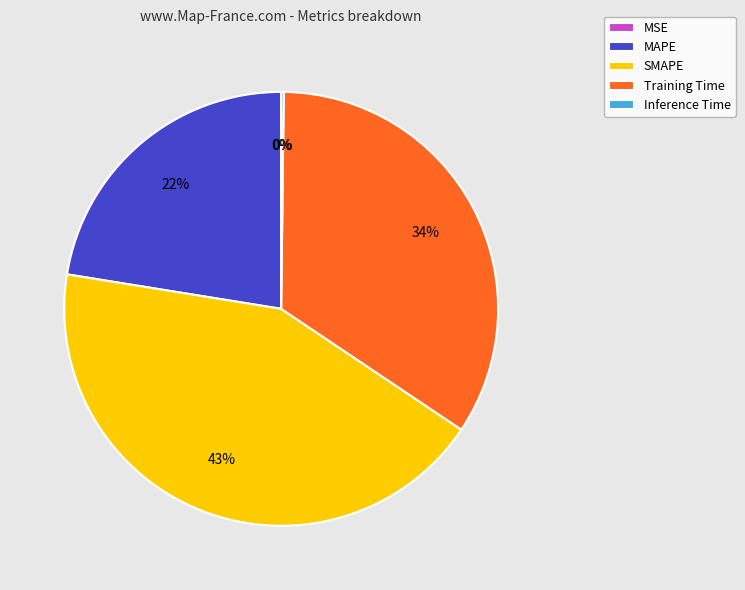

Is it true that Training Time is 34% of the pie?

True